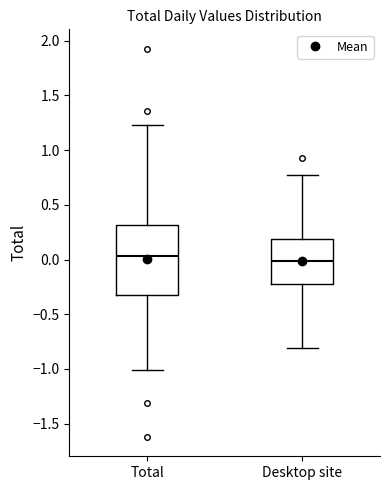

Reading left to right, read every box against the y-axis: the position of its median line, the range the box covers, and the ends of its whiskers. The values are not printed on the chart, so give them approximately, as read against the axis.

Total: median 0.05, box -0.35 to 0.30, whiskers -1.00 to 1.25
Desktop site: median 0.00, box -0.25 to 0.20, whiskers -0.80 to 0.75